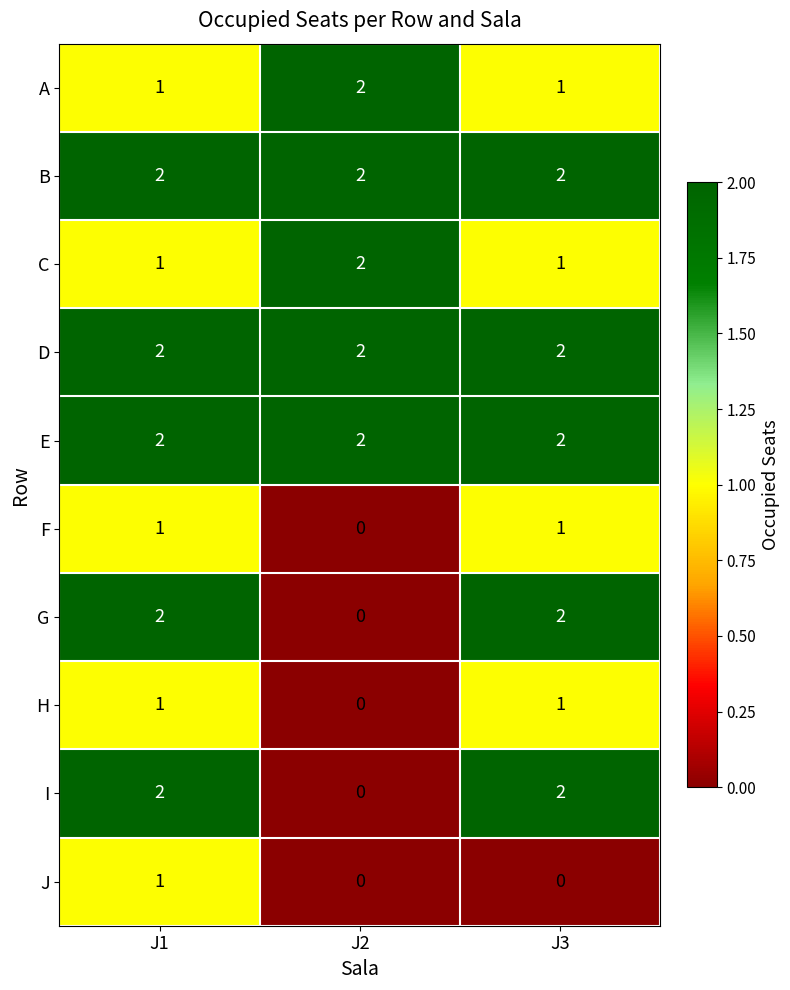

What is the spread (max minus min) of values at J1?

1